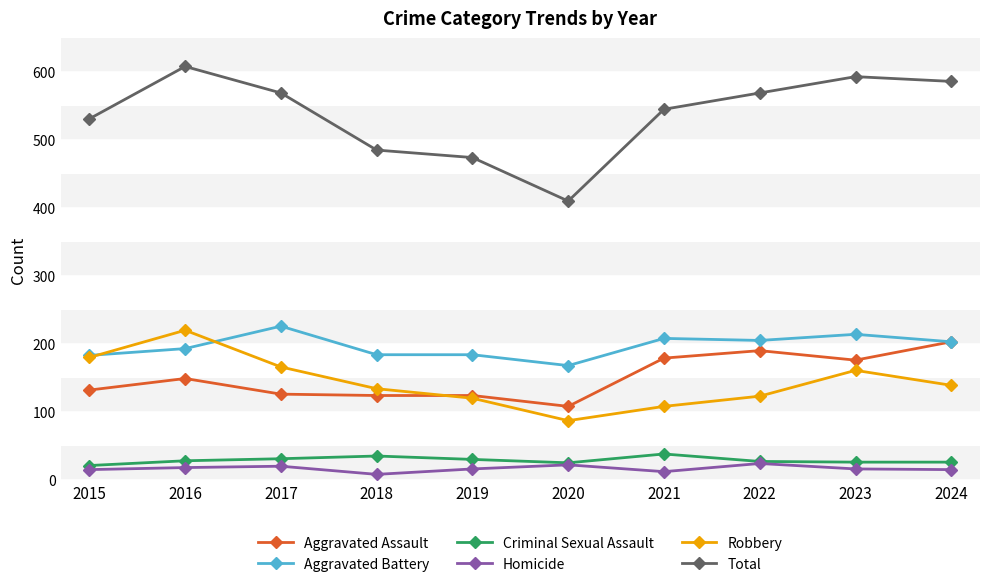

What is the value of the Homicide point at the 7th from the left?

12